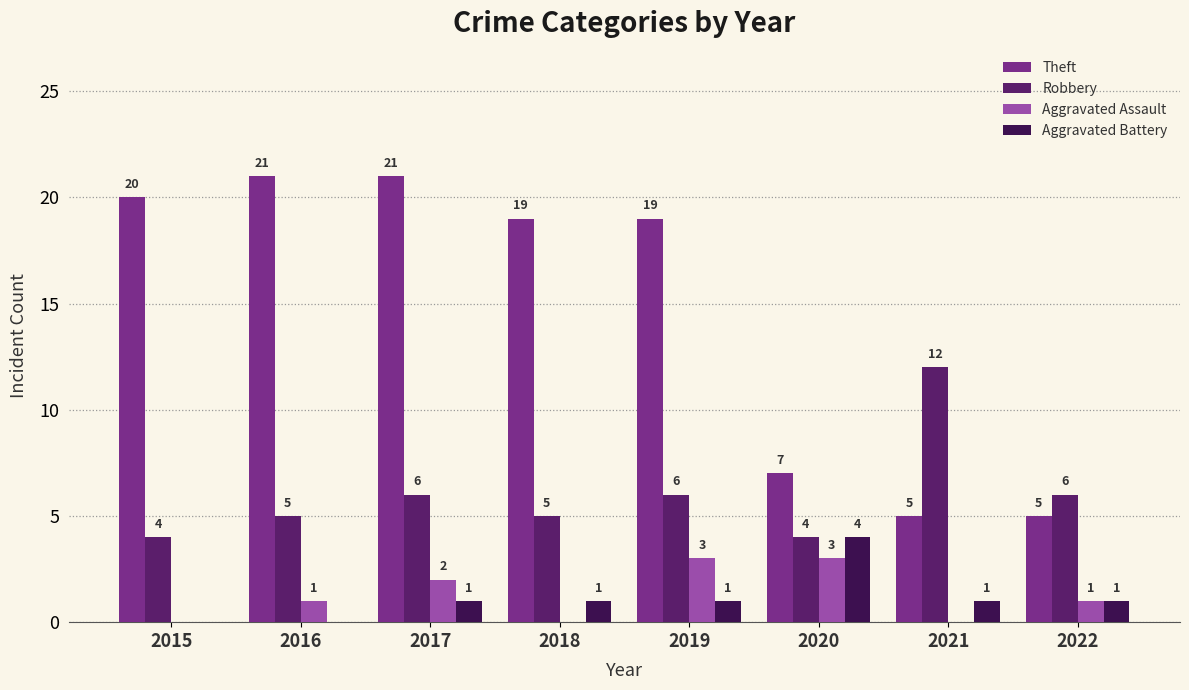

What value does the Aggravated Assault series have at 2019?

3